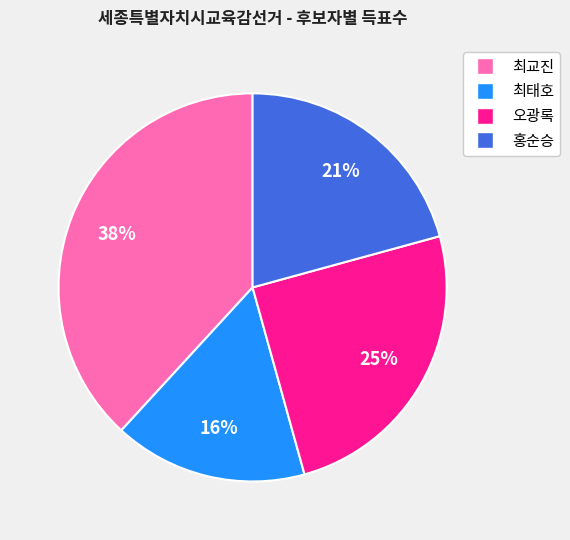

Which slice is the smallest?

최태호